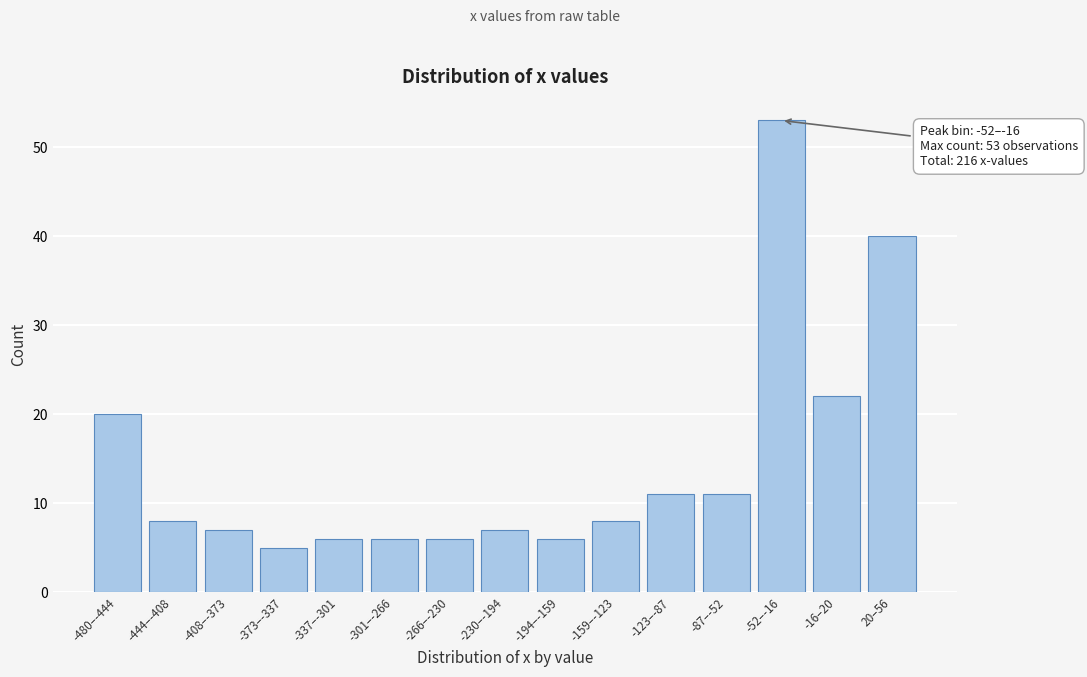

Reading right to left, transcribe all the data shown in this chart.

20–56=40	-16–20=22	-52–-16=53	-87–-52=11	-123–-87=11	-159–-123=8	-194–-159=6	-230–-194=7	-266–-230=6	-301–-266=6	-337–-301=6	-373–-337=5	-408–-373=7	-444–-408=8	-480–-444=20